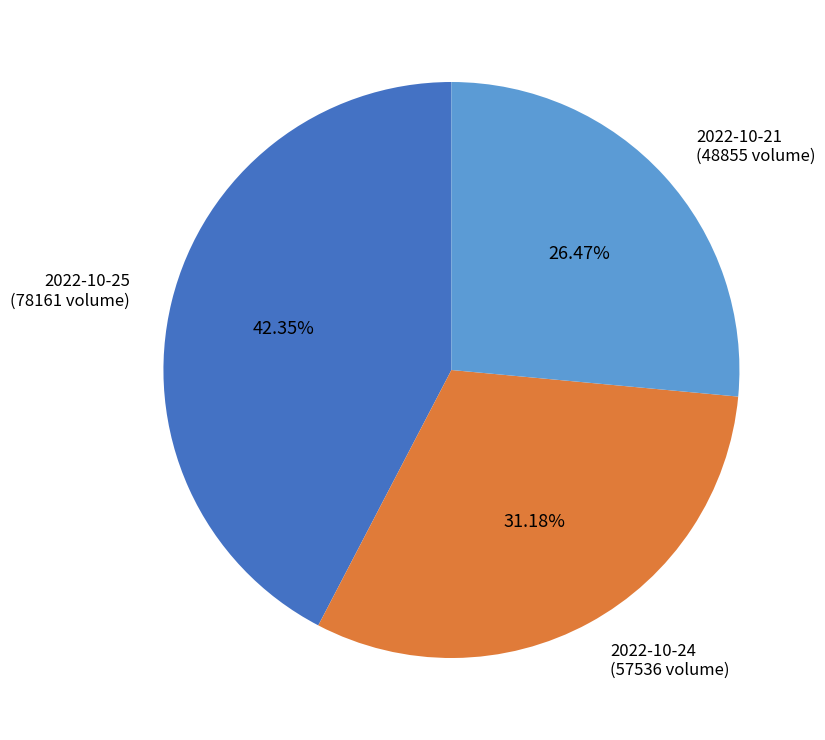

Rank the categories by value from lowest to highest.

2022-10-21, 2022-10-24, 2022-10-25